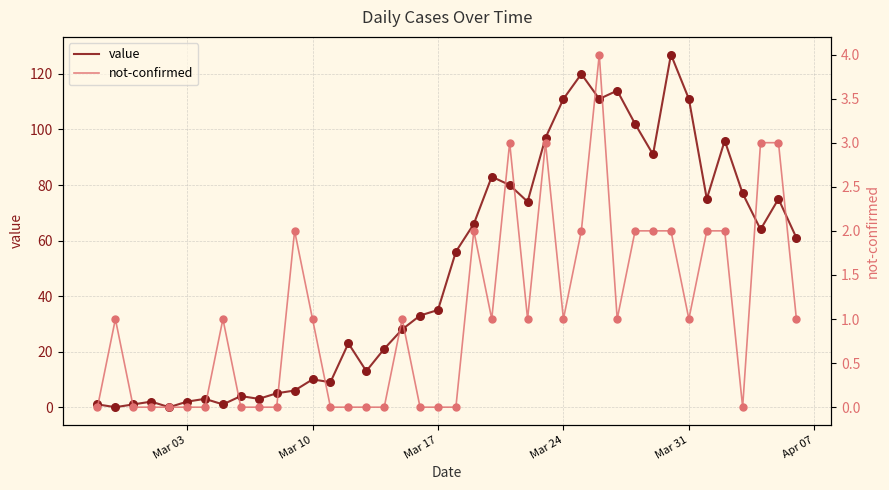

What is the maximum value for value?

127